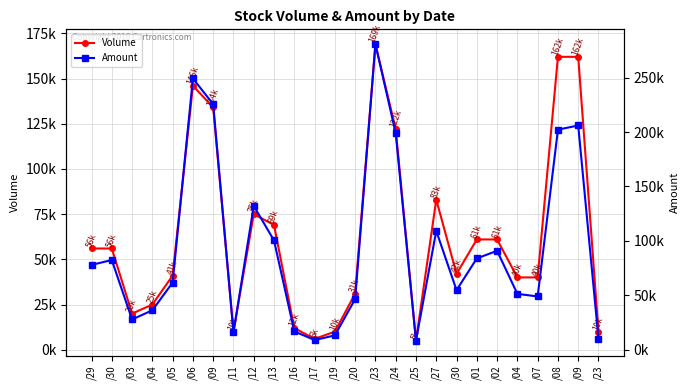

Rank the series at /29 from highest to lowest value.

Amount, Volume